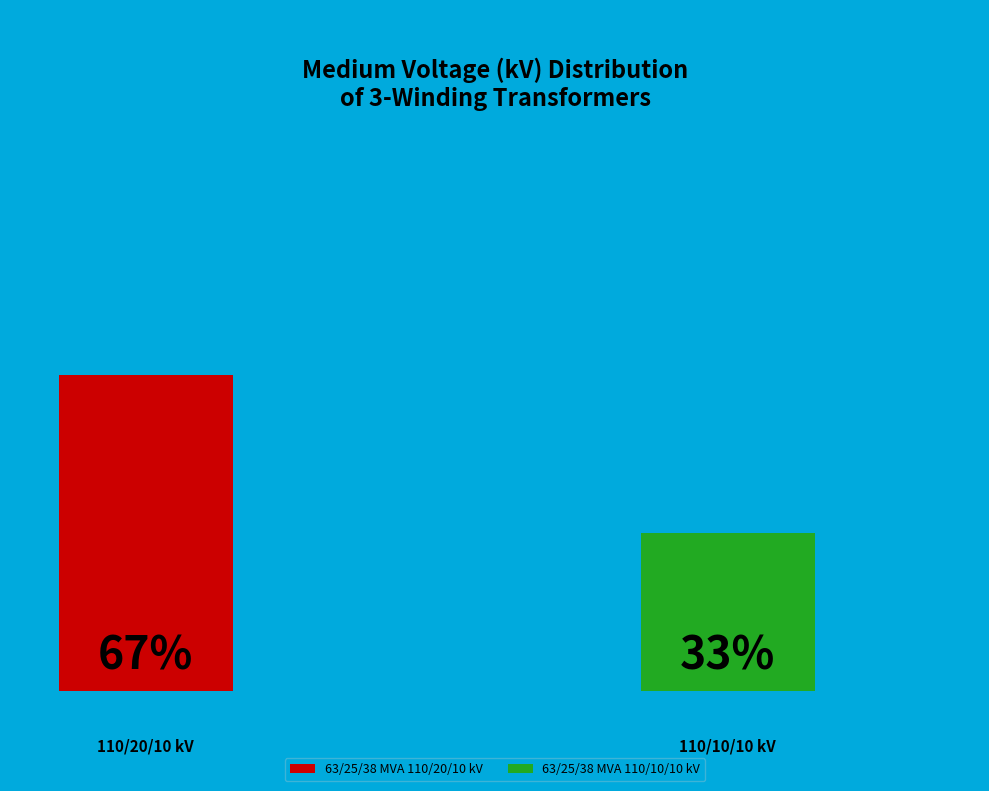

To the nearest percent, what percentage of the pie is 63/25/38 MVA 110/10/10 kV?

33%